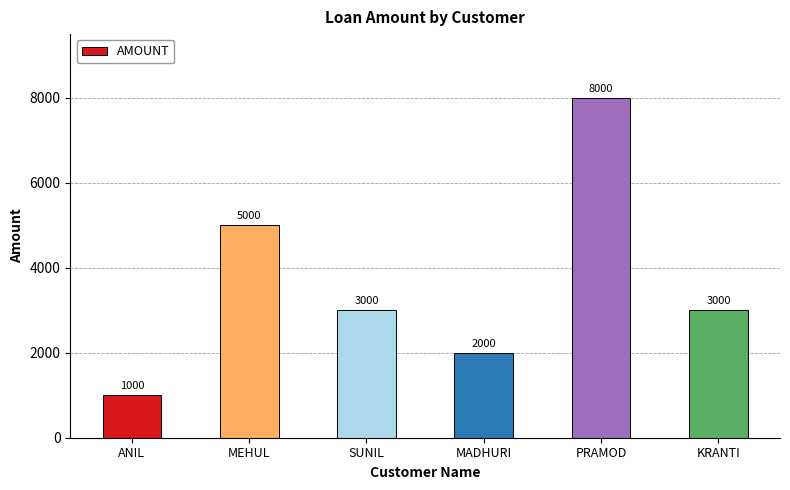

Which category has the lowest value across all series?

ANIL